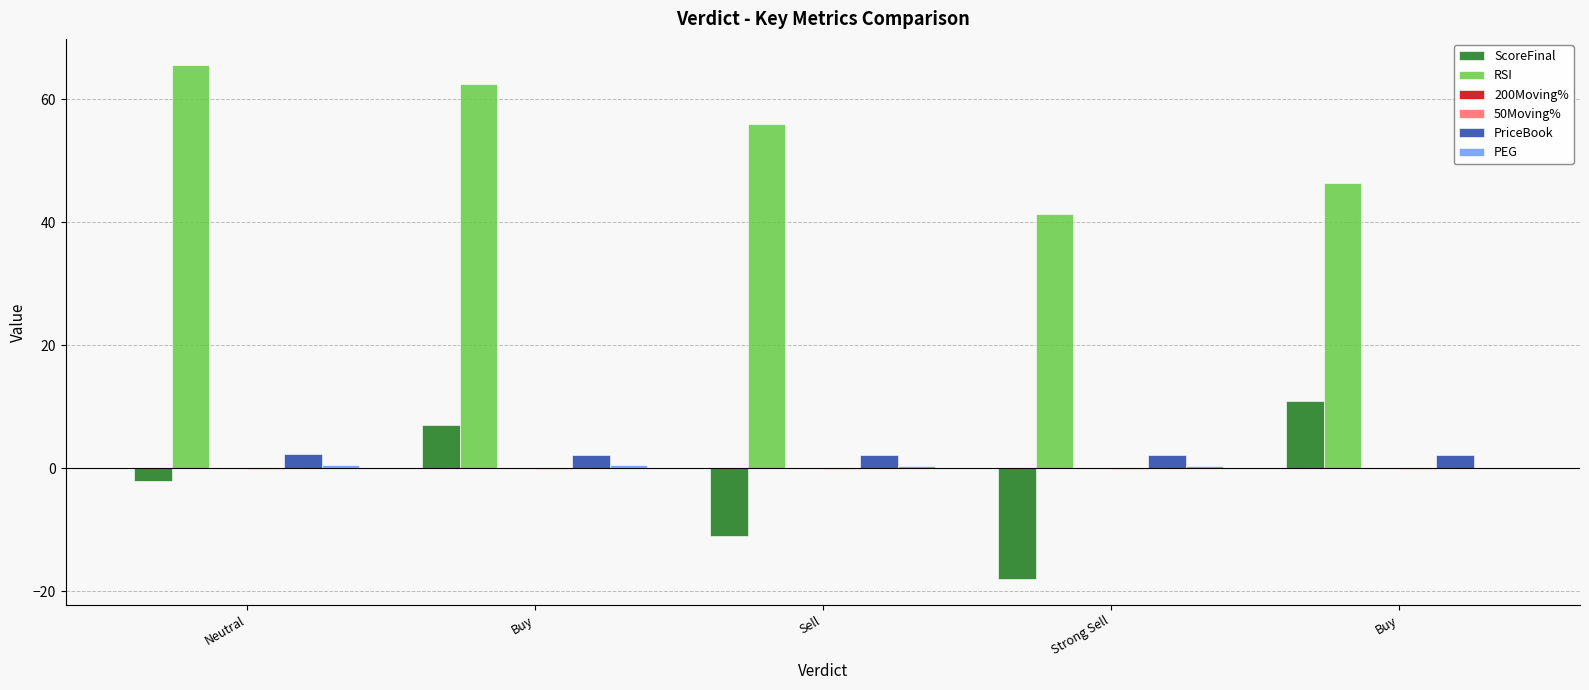

What is the average value of the PEG series?

0.4